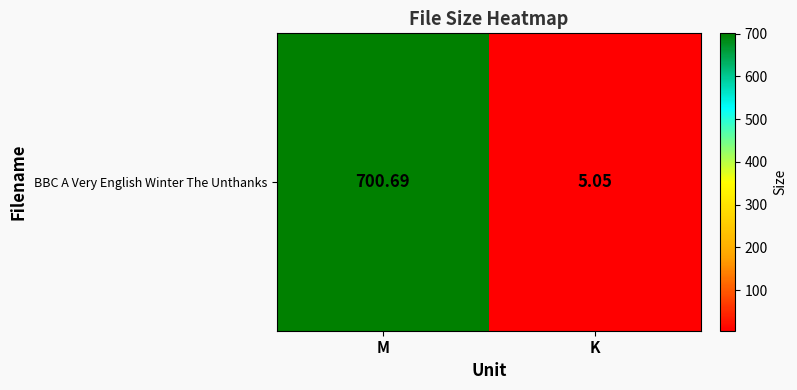

Rank the categories by value from highest to lowest.

M, K